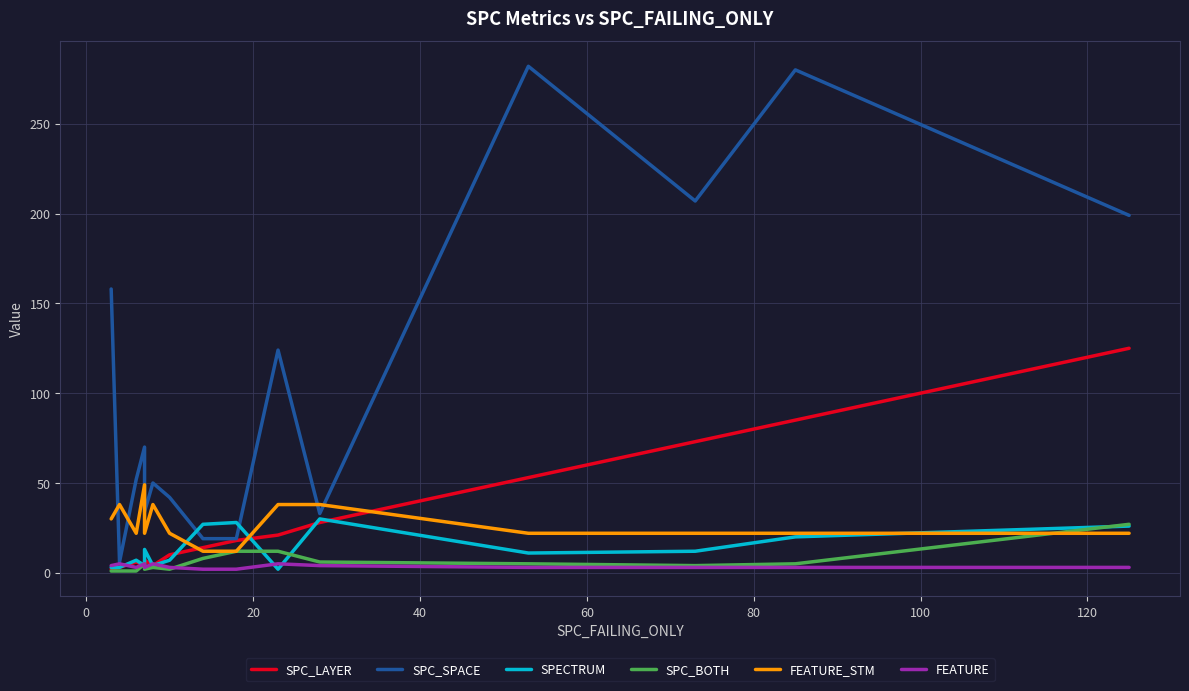

What is the greatest value displayed?

282